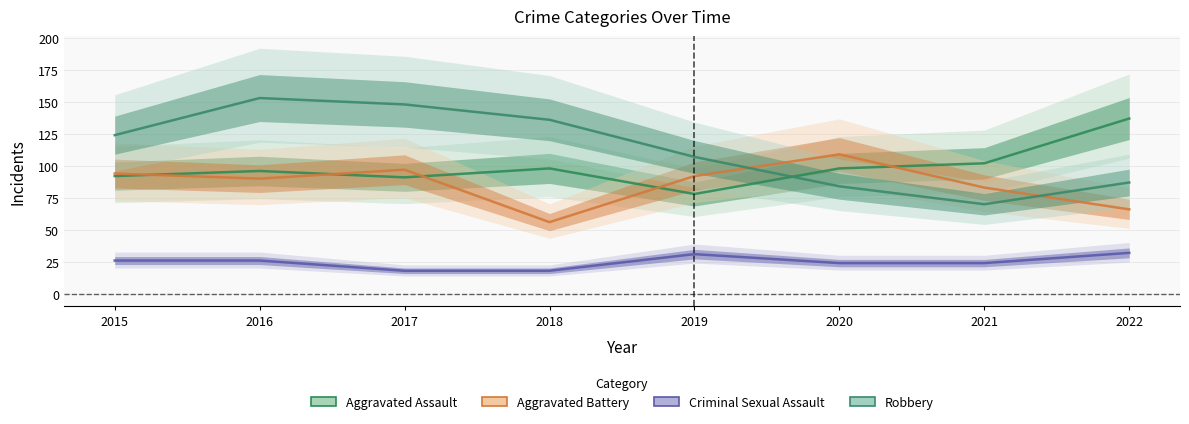

What is the value of the Robbery point at the 6th from the left?

84